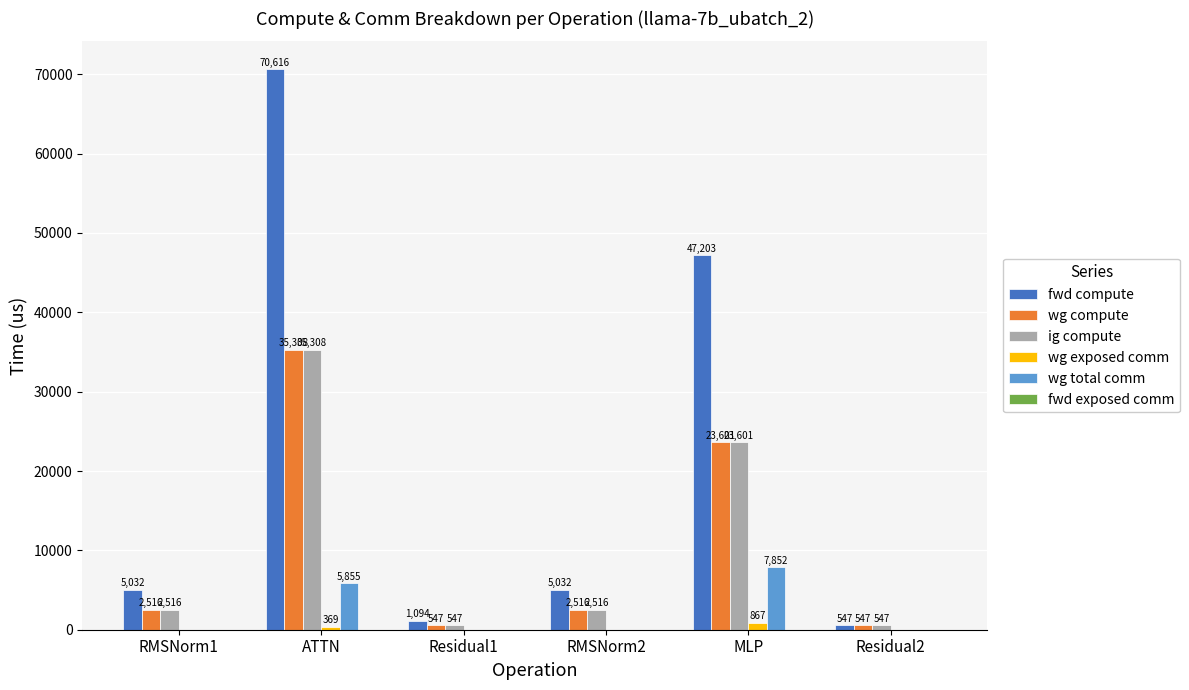

At which category is the sum across all series the highest?

ATTN